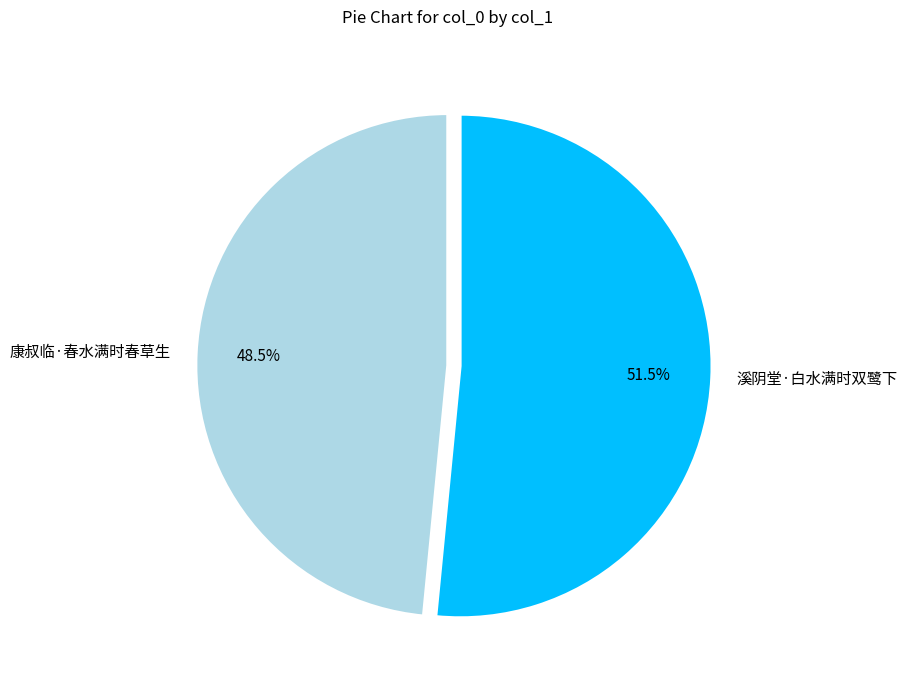

How much of the chart is everything except 溪阴堂·白水满时双鹭下?

48.5%